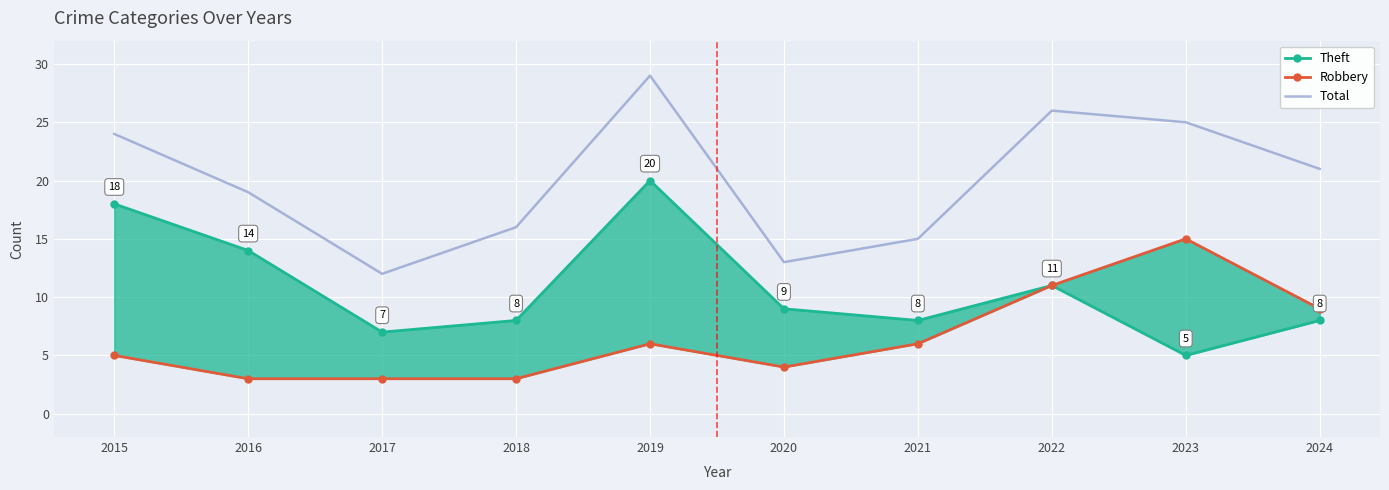

Rank the categories by Robbery value from highest to lowest.

2023, 2022, 2024, 2019, 2021, 2015, 2020, 2016, 2017, 2018